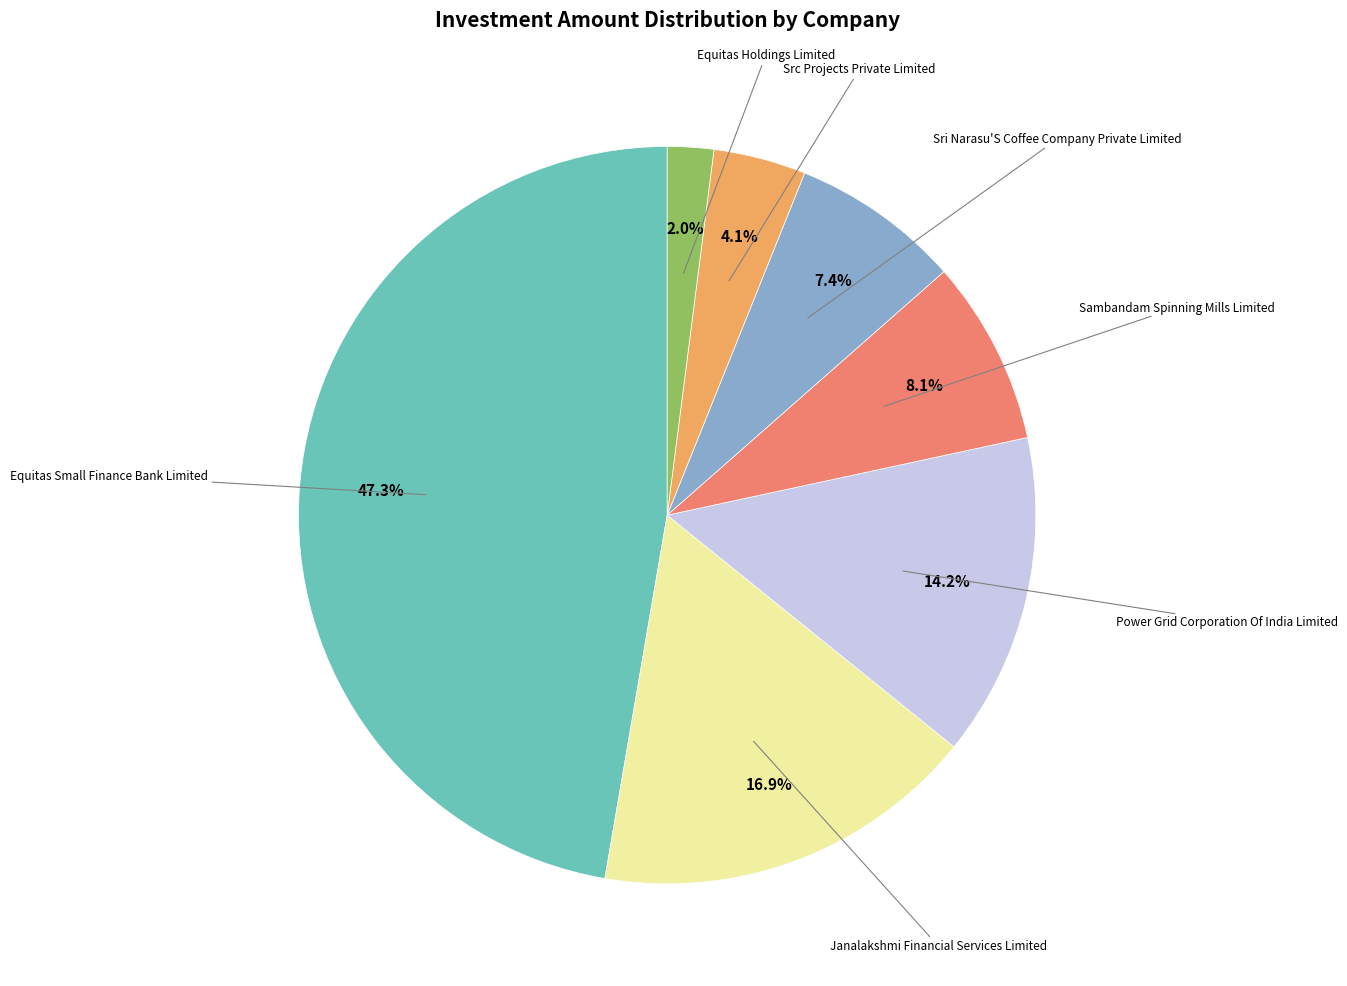

Which slice is the largest?

Equitas Small Finance Bank Limited